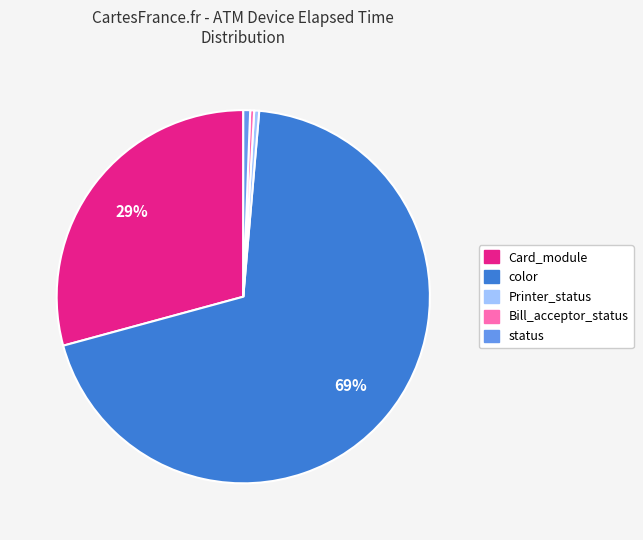

Between Printer_status and color, which is larger?

color